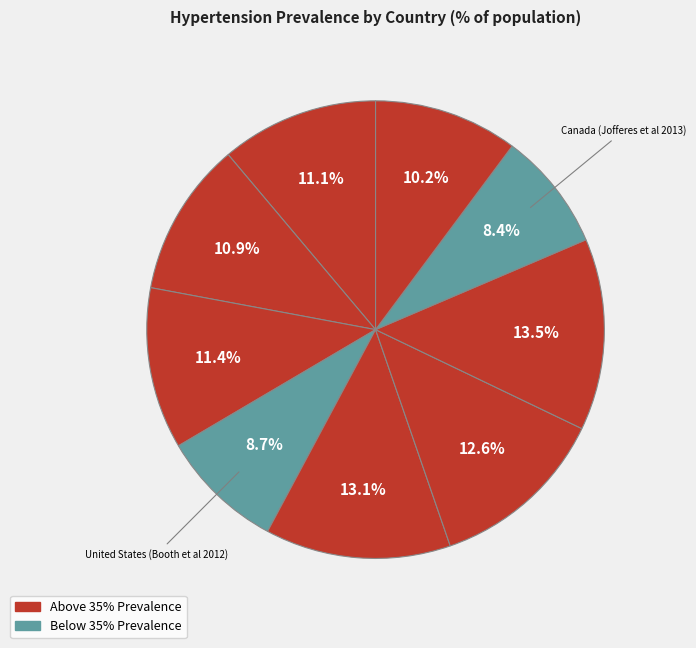

Count the number of slices in the pie.

9